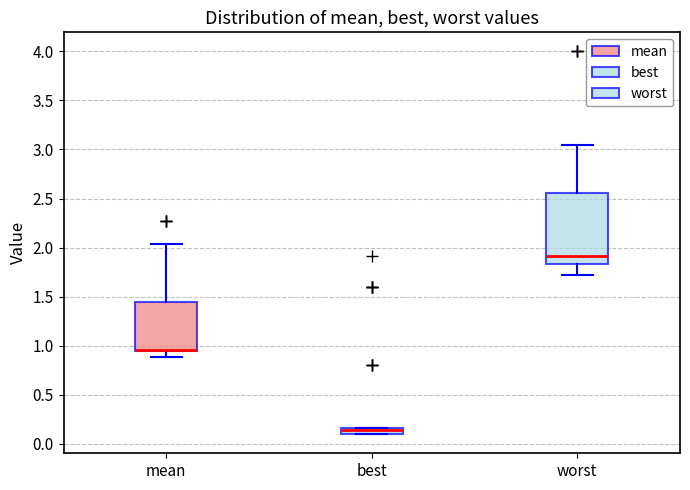

Comparing the boxes themselves (not the whiskers), which one is the tallest?

worst